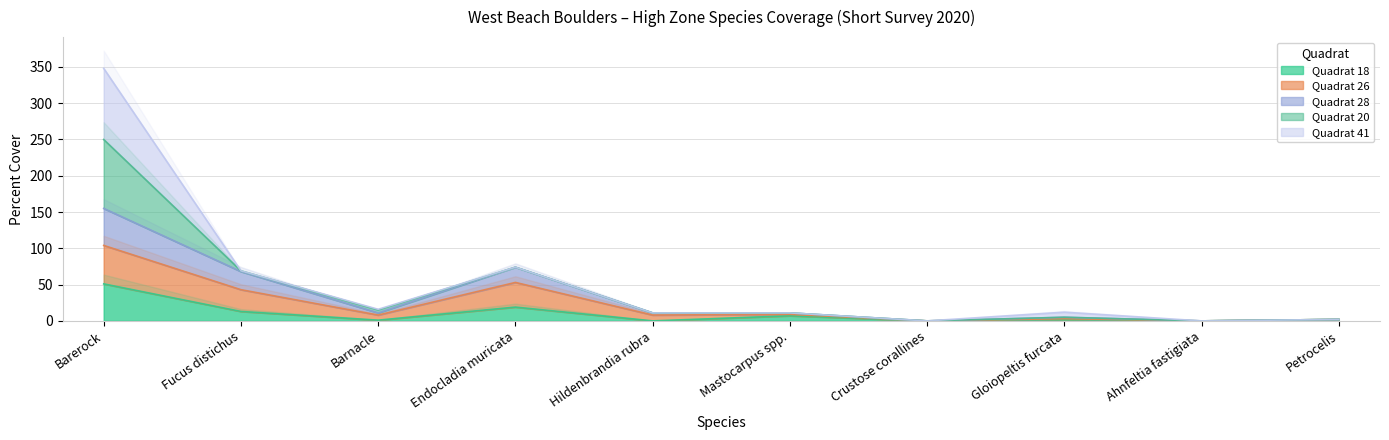

At which category is the sum across all series the highest?

Barerock